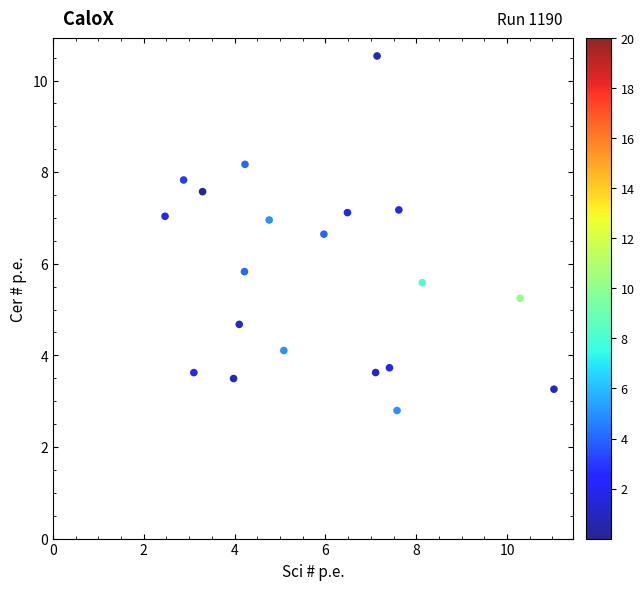

What is the range of X values (max minus min)?

8.6